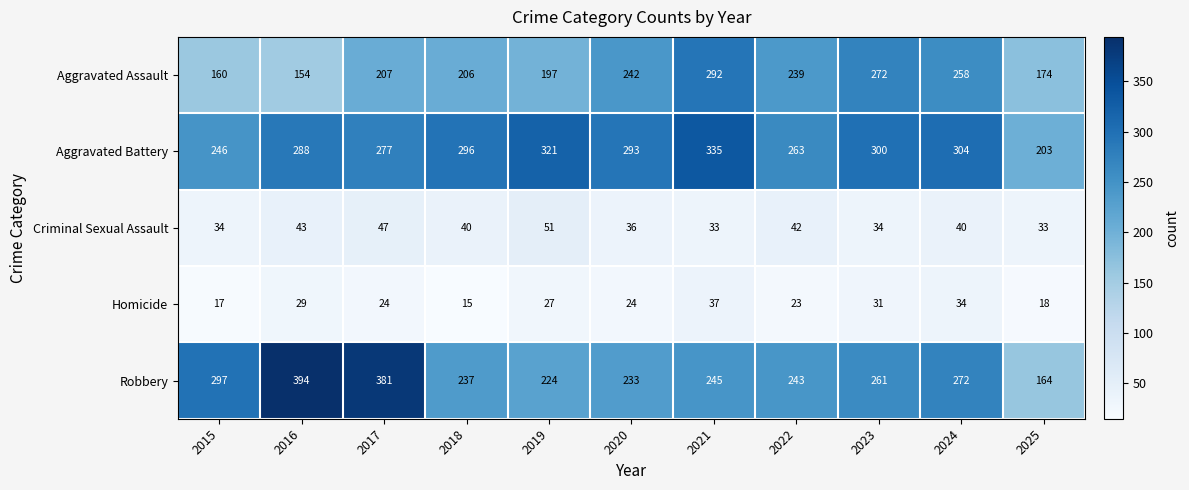

What is the sum of the Robbery values at 2020 and 2017?

614